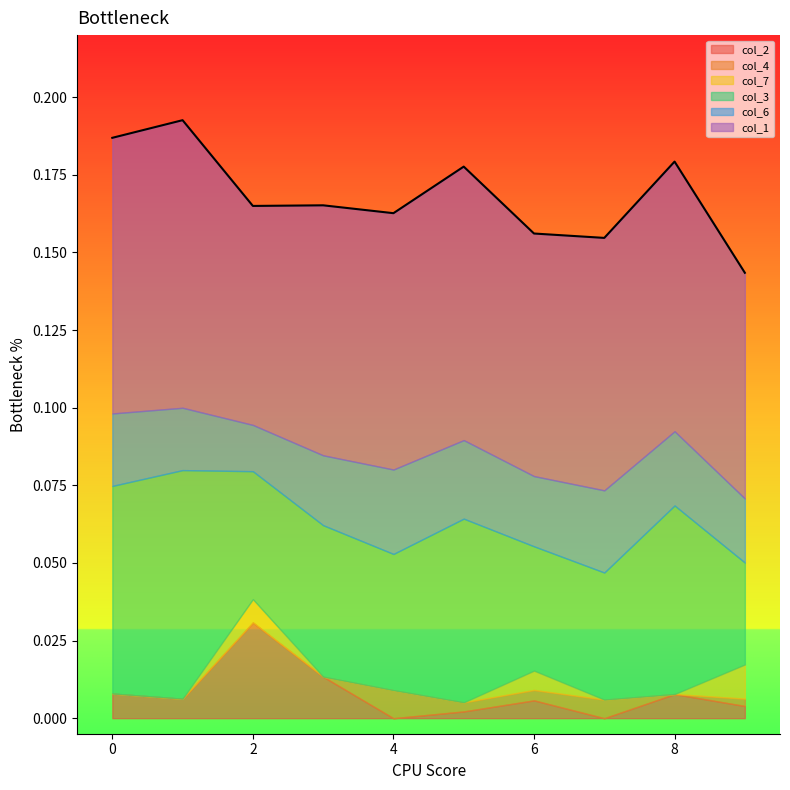

True or false: col_3 and col_4 intersect in this chart.

False